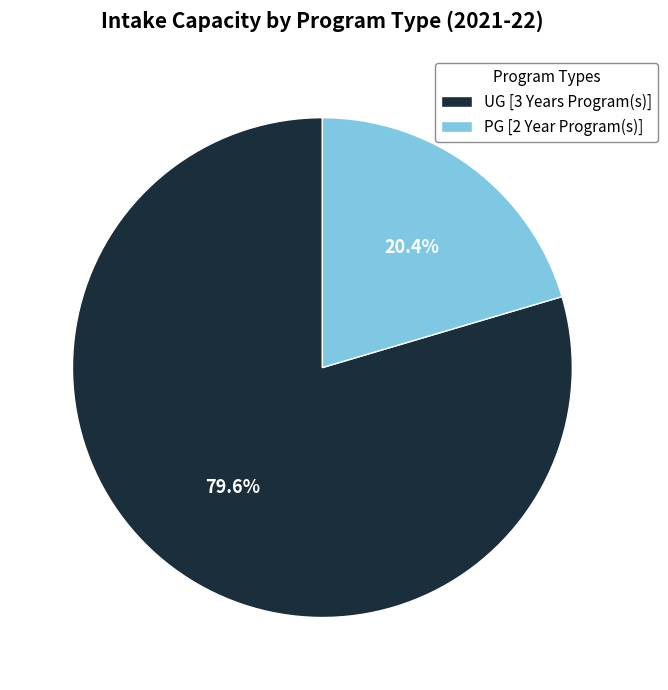

True or false: PG [2 Year Program(s)] accounts for 20% of the total.

True